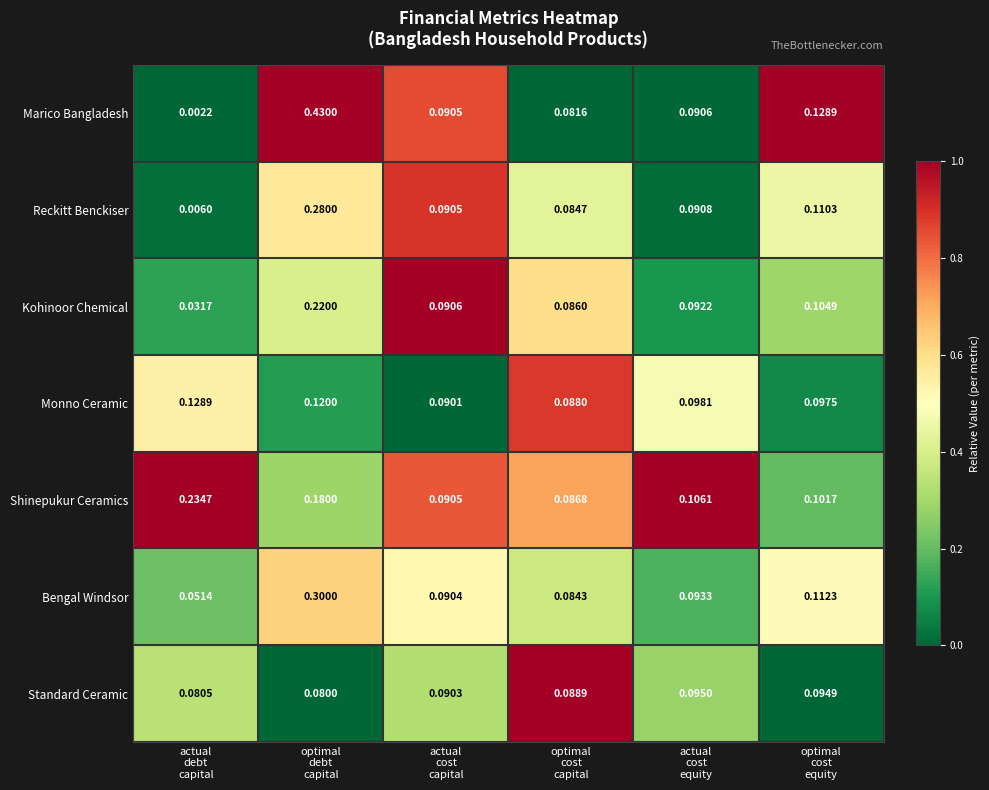

Which series has the largest total across all categories?

Marico Bangladesh